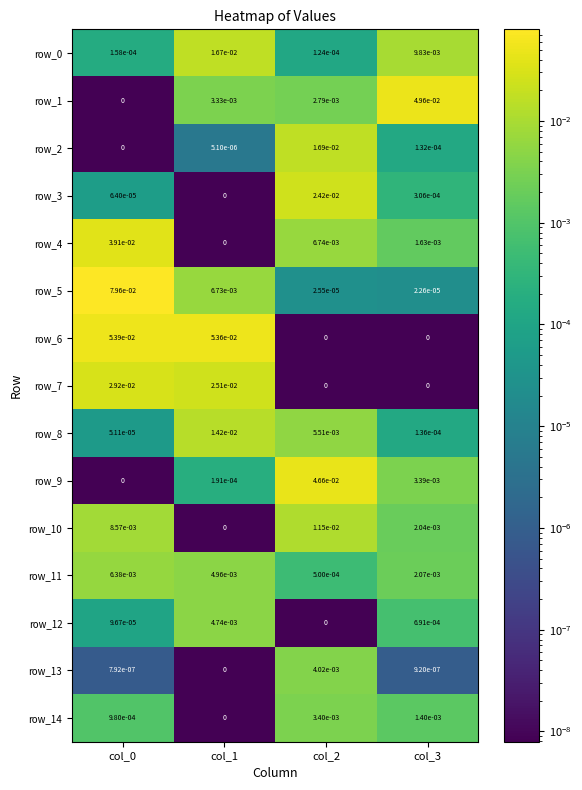

Is the value of row_0 at col_0 greater than the value of row_2 at col_3?

Yes